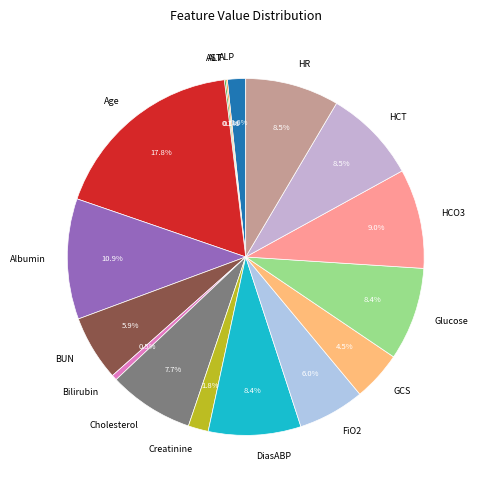

Do Age and Cholesterol together represent more than half of the pie?

No